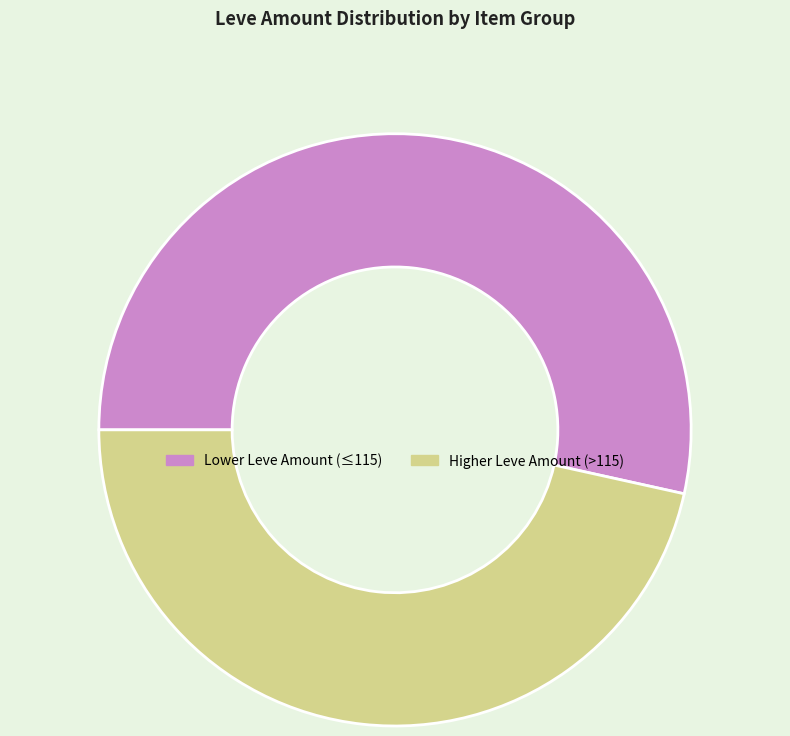

Does any single category account for the majority?

Yes